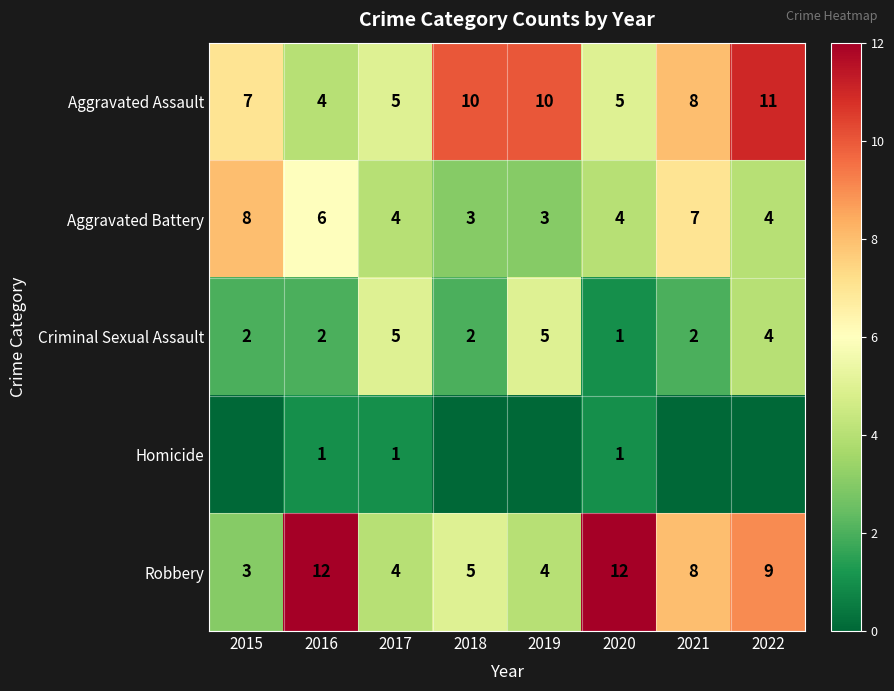

Is the value of Aggravated Battery at 2022 greater than the value of Aggravated Assault at 2017?

No